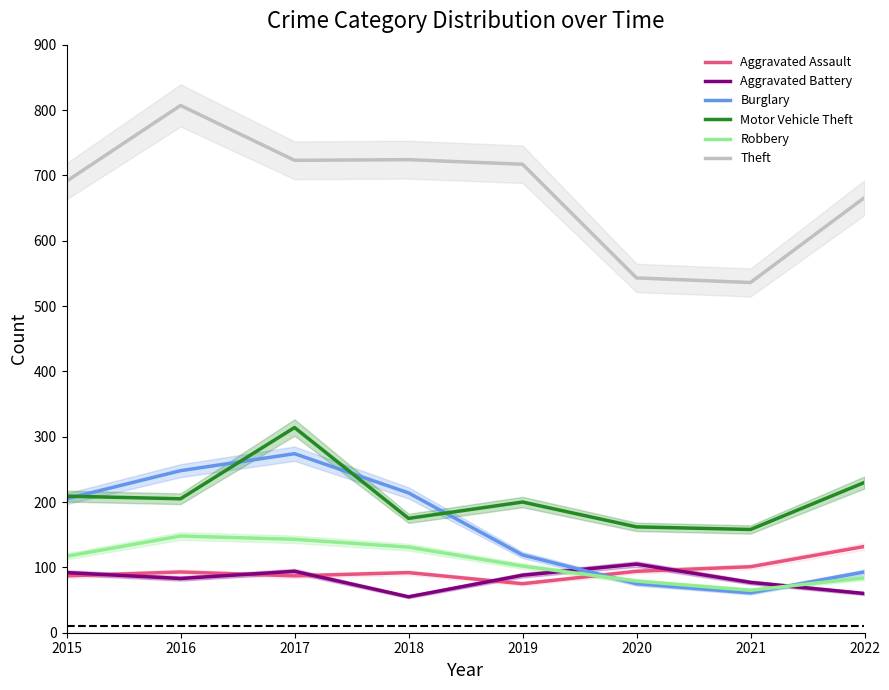

What are all the series names shown in the legend?

Aggravated Assault, Aggravated Battery, Burglary, Motor Vehicle Theft, Robbery, Theft